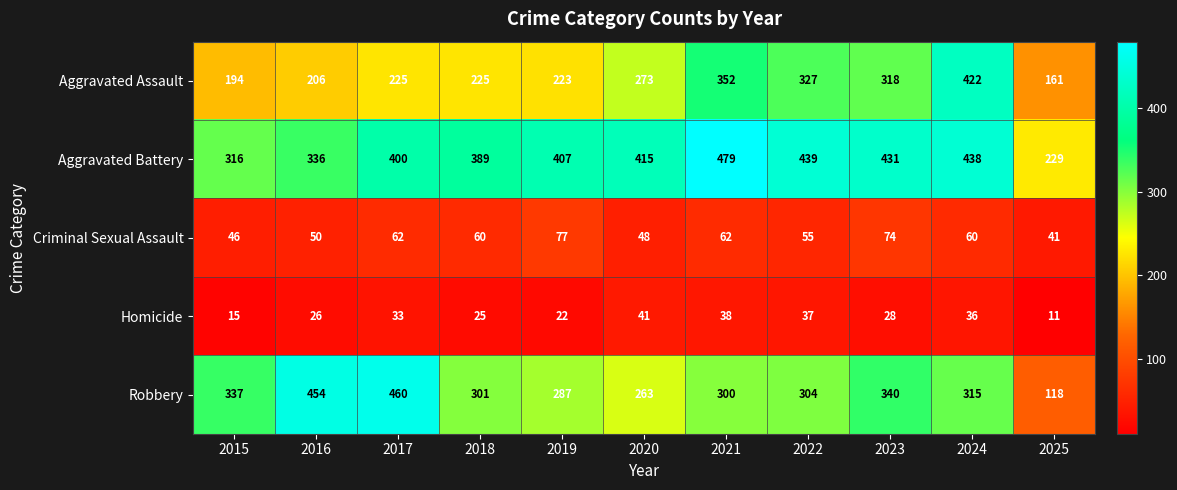

What is the average value of the Aggravated Battery series?

389